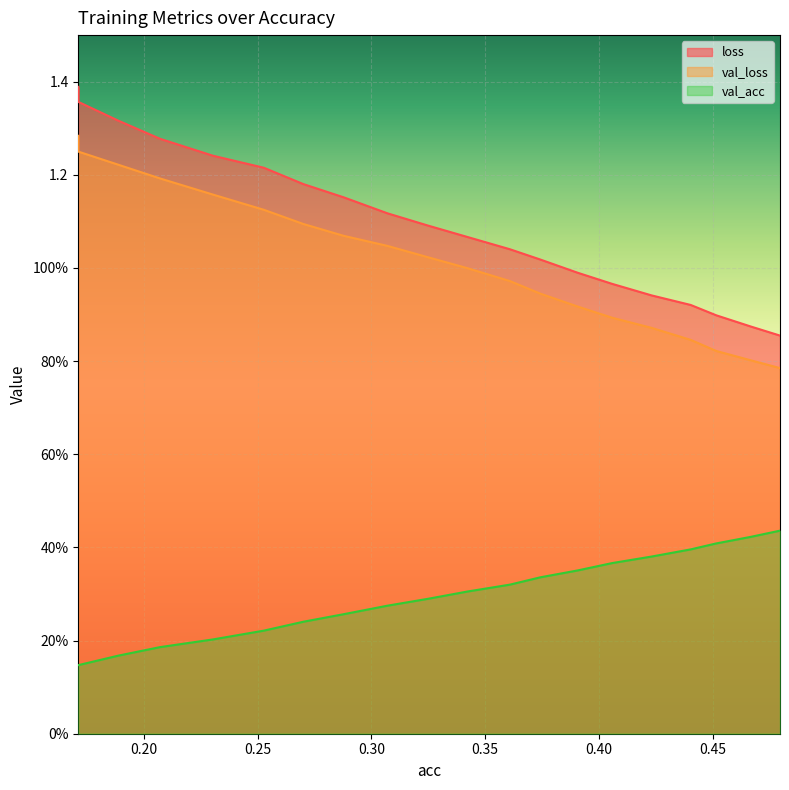

What is the label of the 2nd point from the left?

0.17118734617763232